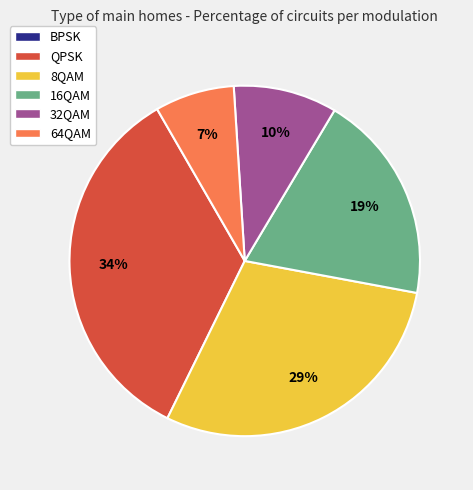

Do QPSK and 16QAM together represent more than half of the pie?

Yes